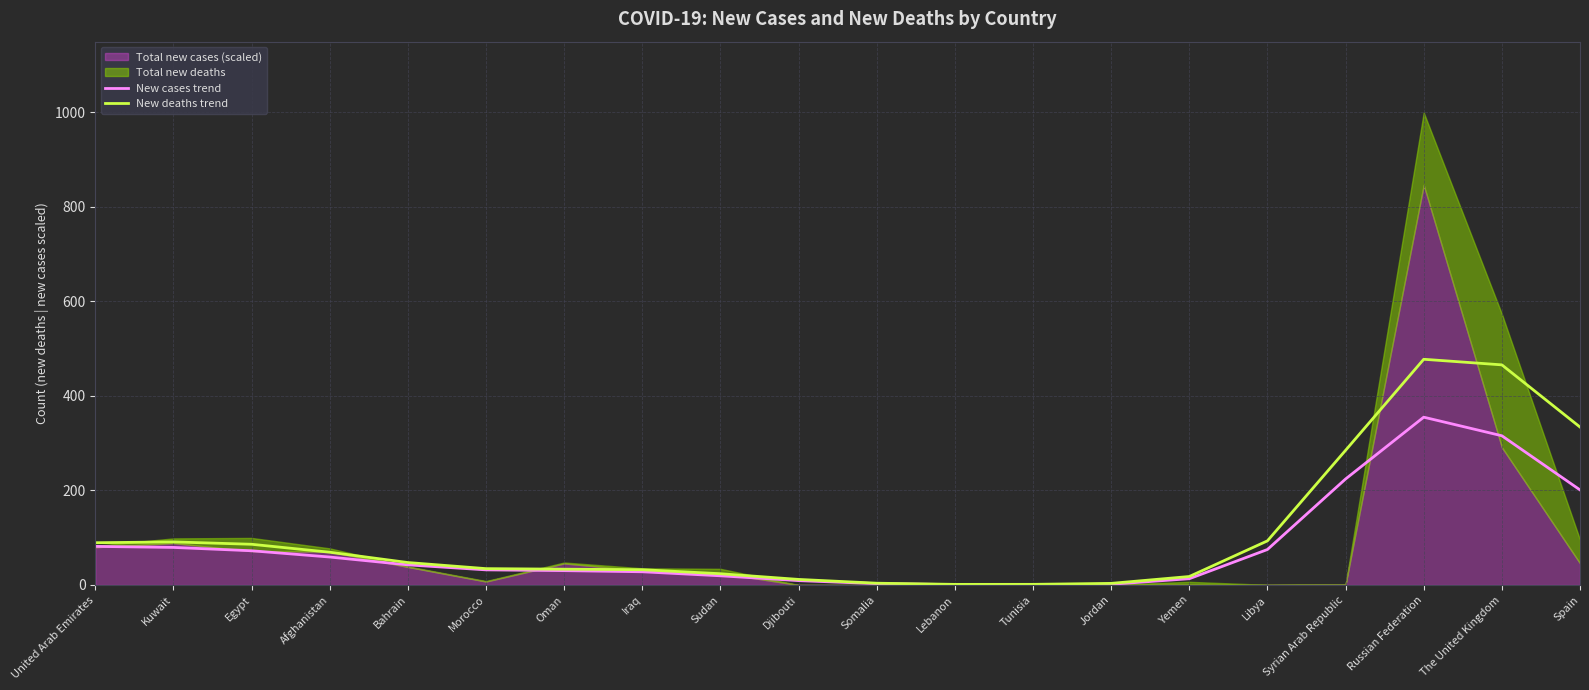

List the labels in order of New deaths trend value, largest first.

Russian Federation, The United Kingdom, Spain, Syrian Arab Republic, Libya, Kuwait, United Arab Emirates, Egypt, Afghanistan, Bahrain, Morocco, Oman, Iraq, Sudan, Yemen, Djibouti, Somalia, Jordan, Tunisia, Lebanon